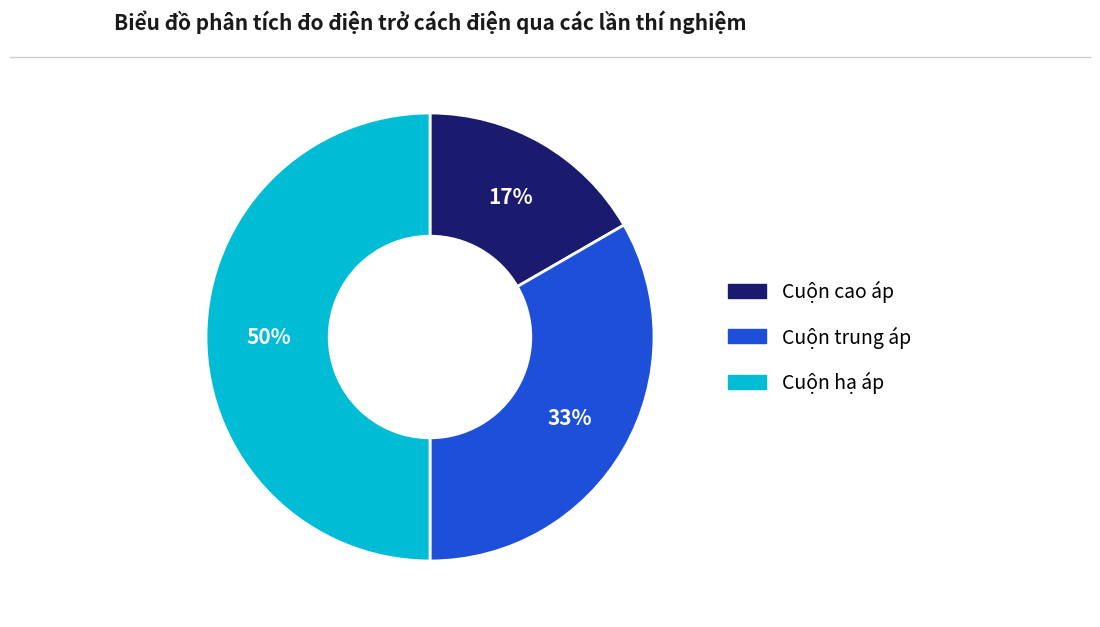

Approximately how many times larger is the value at Cuộn trung áp compared to Cuộn hạ áp?

0.7